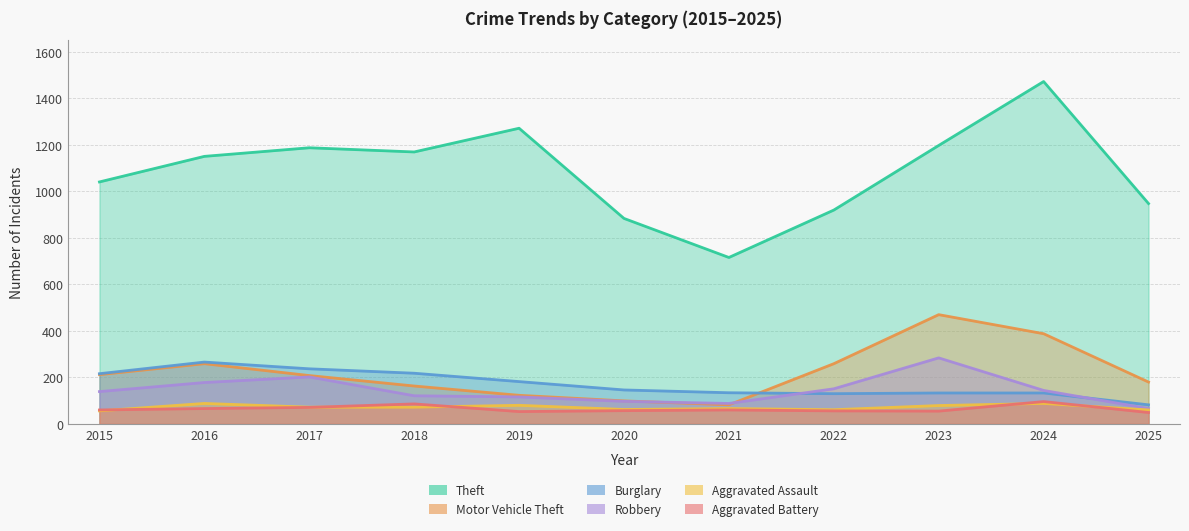

True or false: Robbery has a value of 105 at 2022.

False